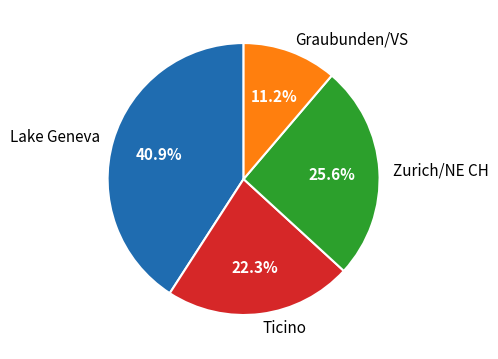

Does Lake Geneva represent more than half of the total?

No